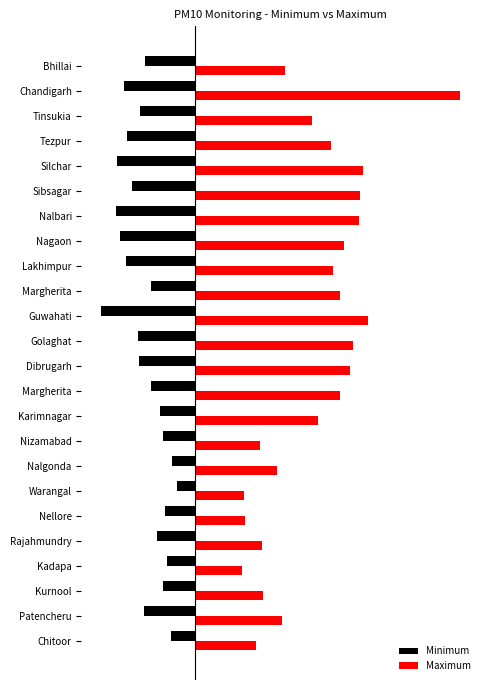

What is the maximum value for Maximum?

464